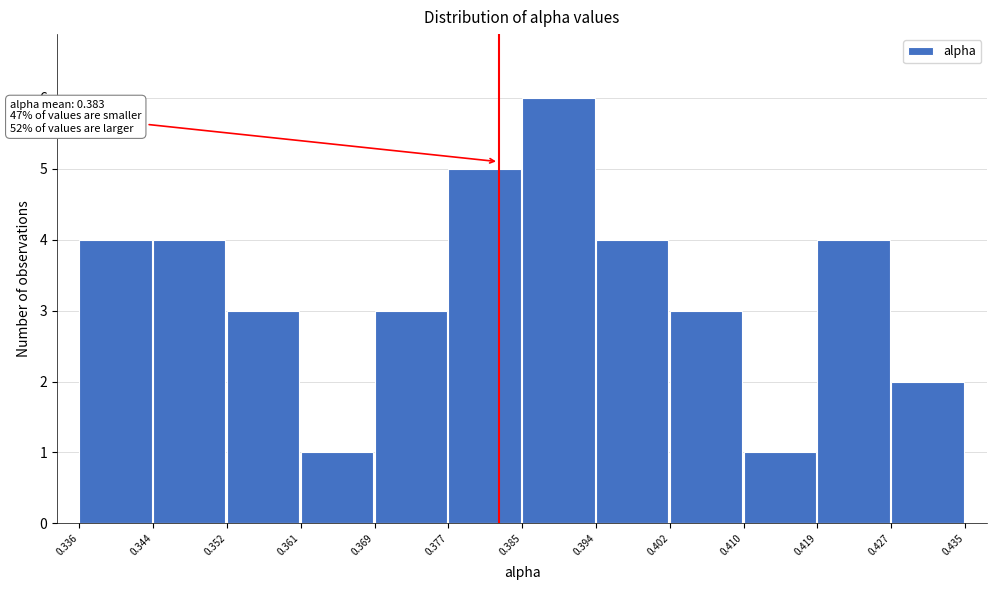

Which range on the x-axis has the tallest bar?

0.385 to 0.394